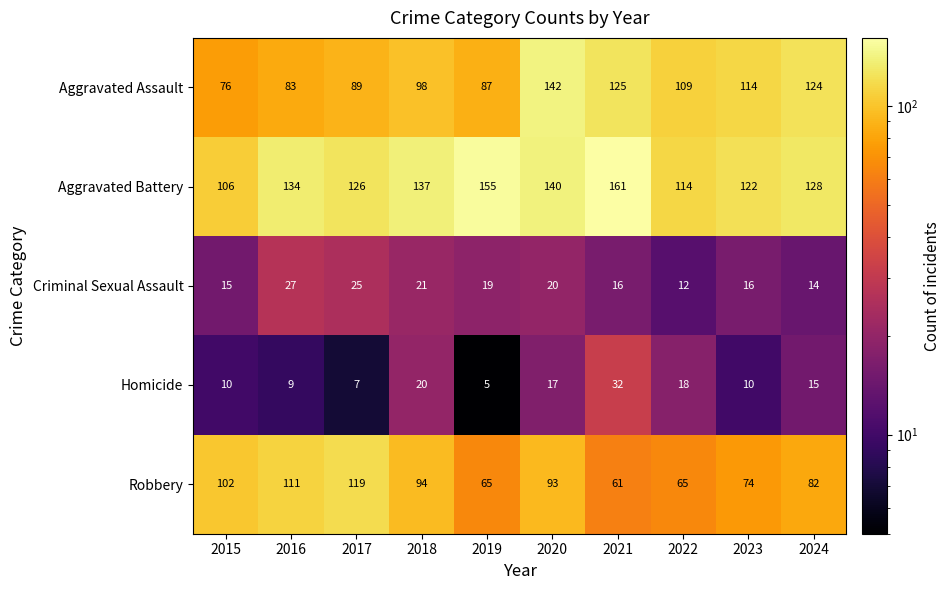

How many data points does each series have?

10